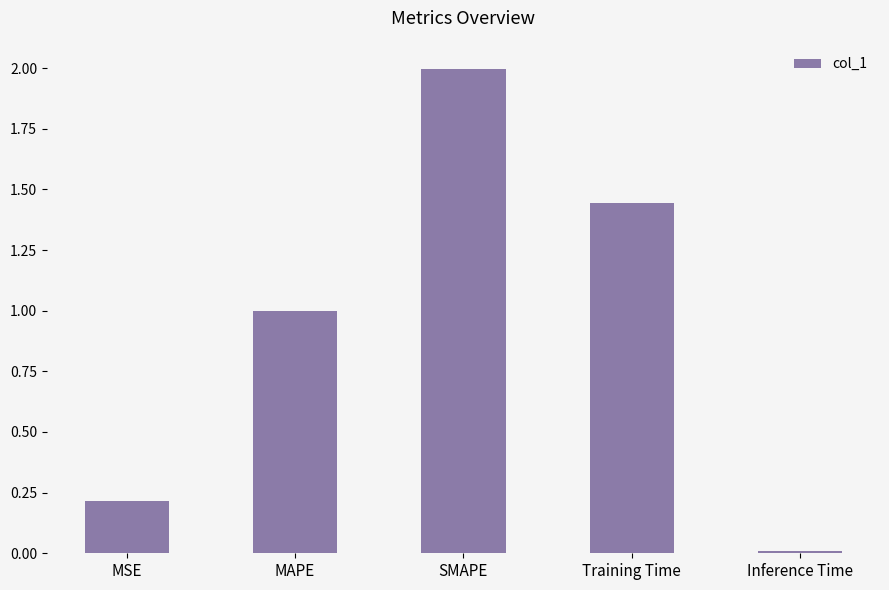

What is the change in value from MSE to Inference Time?

-0.2